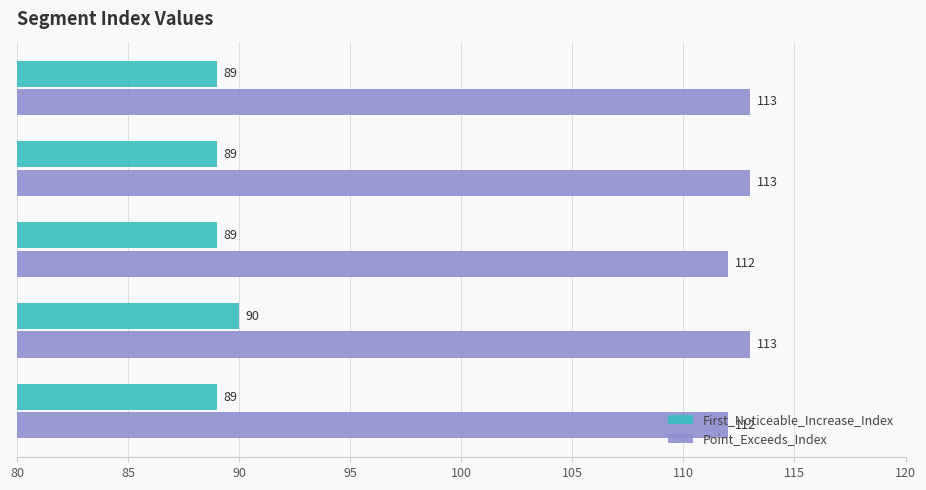

List the series in order of their peak value, highest first.

Point_Exceeds_Index, First_Noticeable_Increase_Index